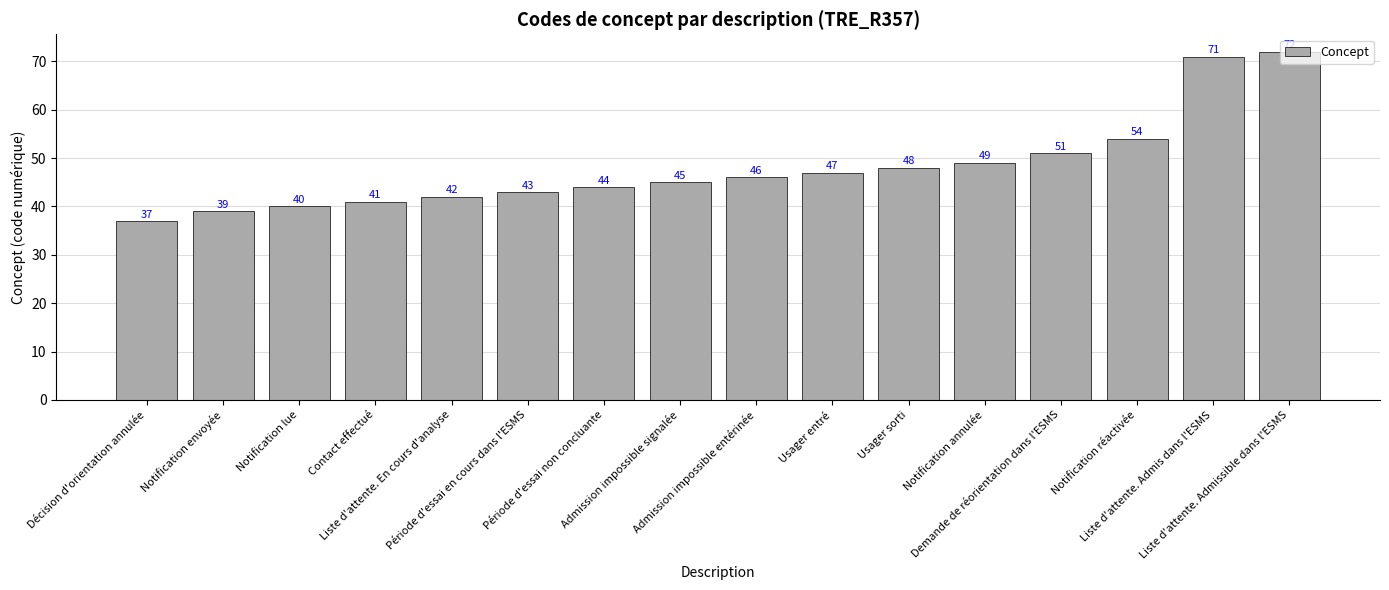

At which label is the value closest to 54?

Notification réactivée